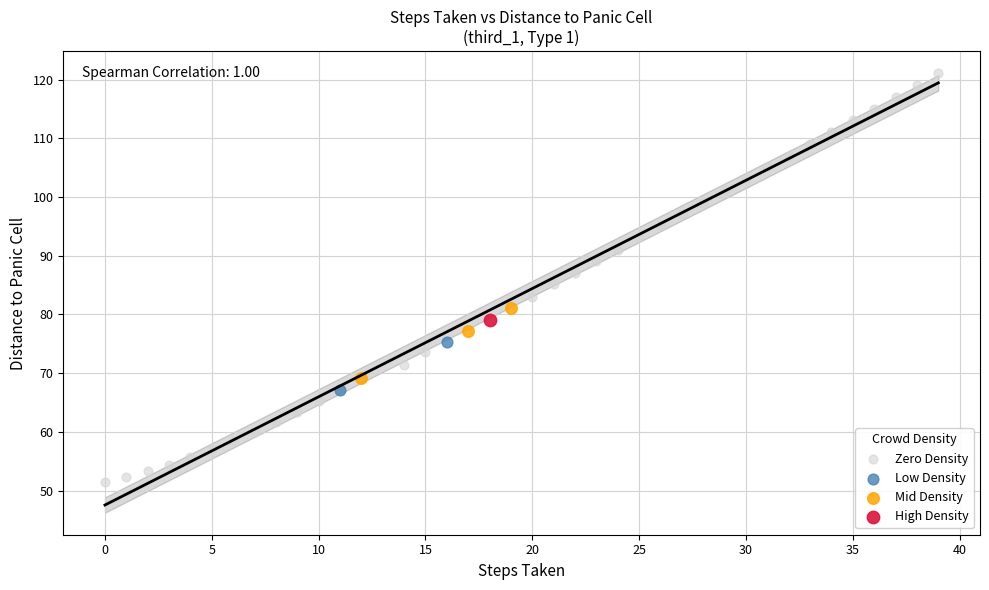

What are all the series names shown in the legend?

Zero Density, Low Density, Mid Density, High Density